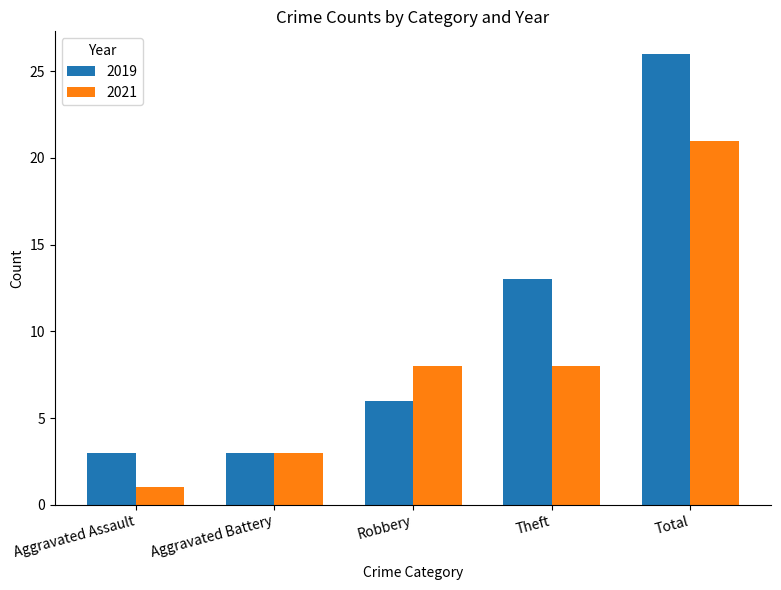

Reading left to right, what are all the values shown in this chart?

2019: Aggravated Assault=3	Aggravated Battery=3	Robbery=6	Theft=13	Total=26
2021: Aggravated Assault=1	Aggravated Battery=3	Robbery=8	Theft=8	Total=21